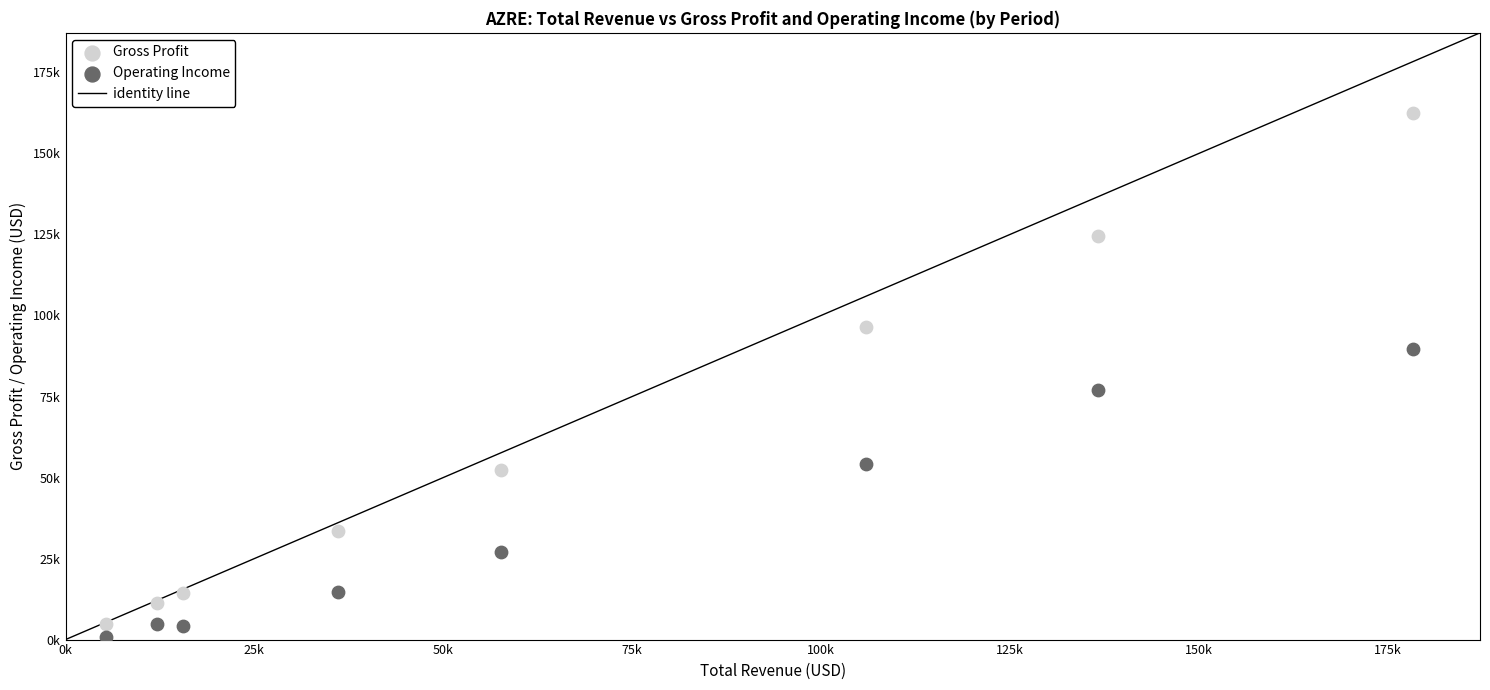

Which series has the widest spread of Y values?

Gross Profit